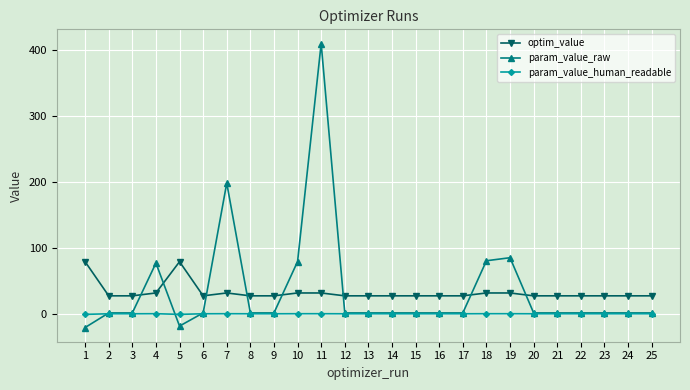

At 10, list the series in order from smallest to largest.

param_value_human_readable, optim_value, param_value_raw